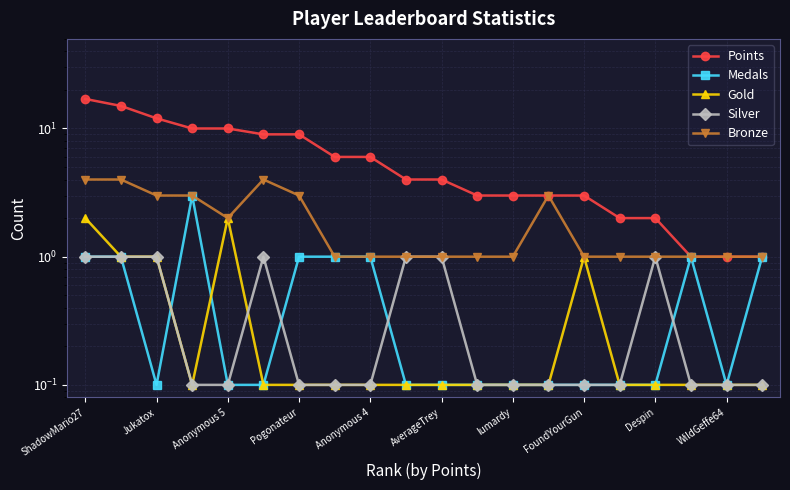

At how many categories does at least one series exceed 7?

7